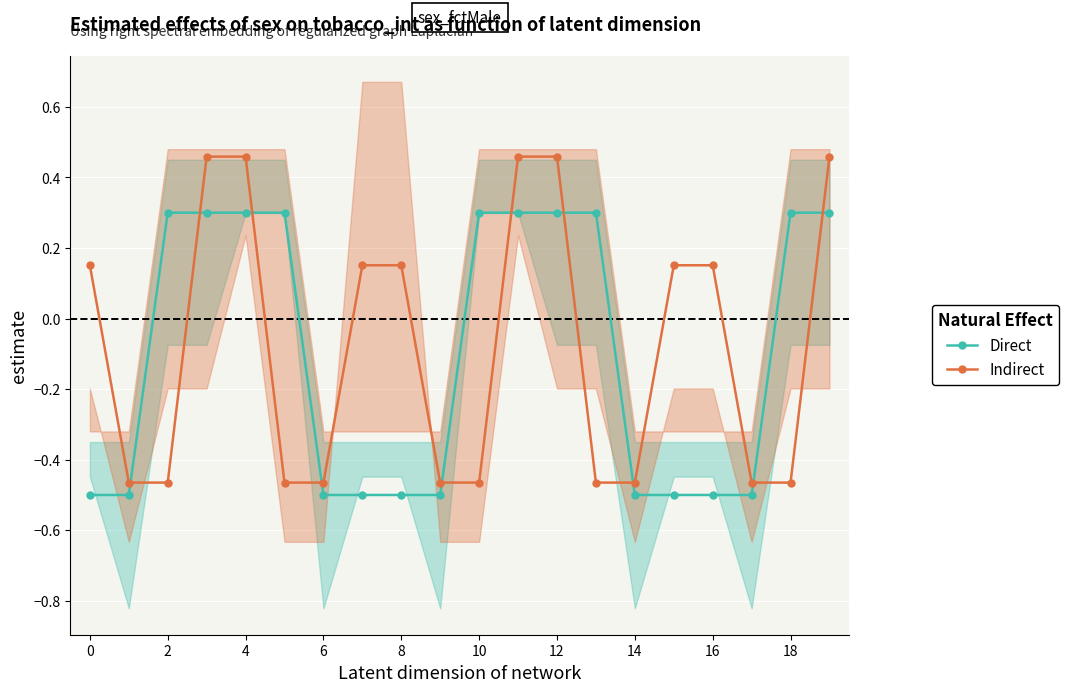

True or false: Indirect has a value of 0.8 at 12.

False